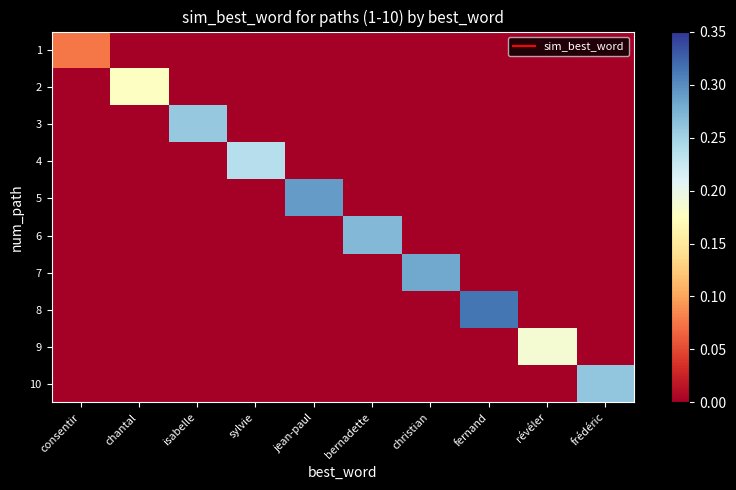

Which series has the largest range (max minus min)?

8